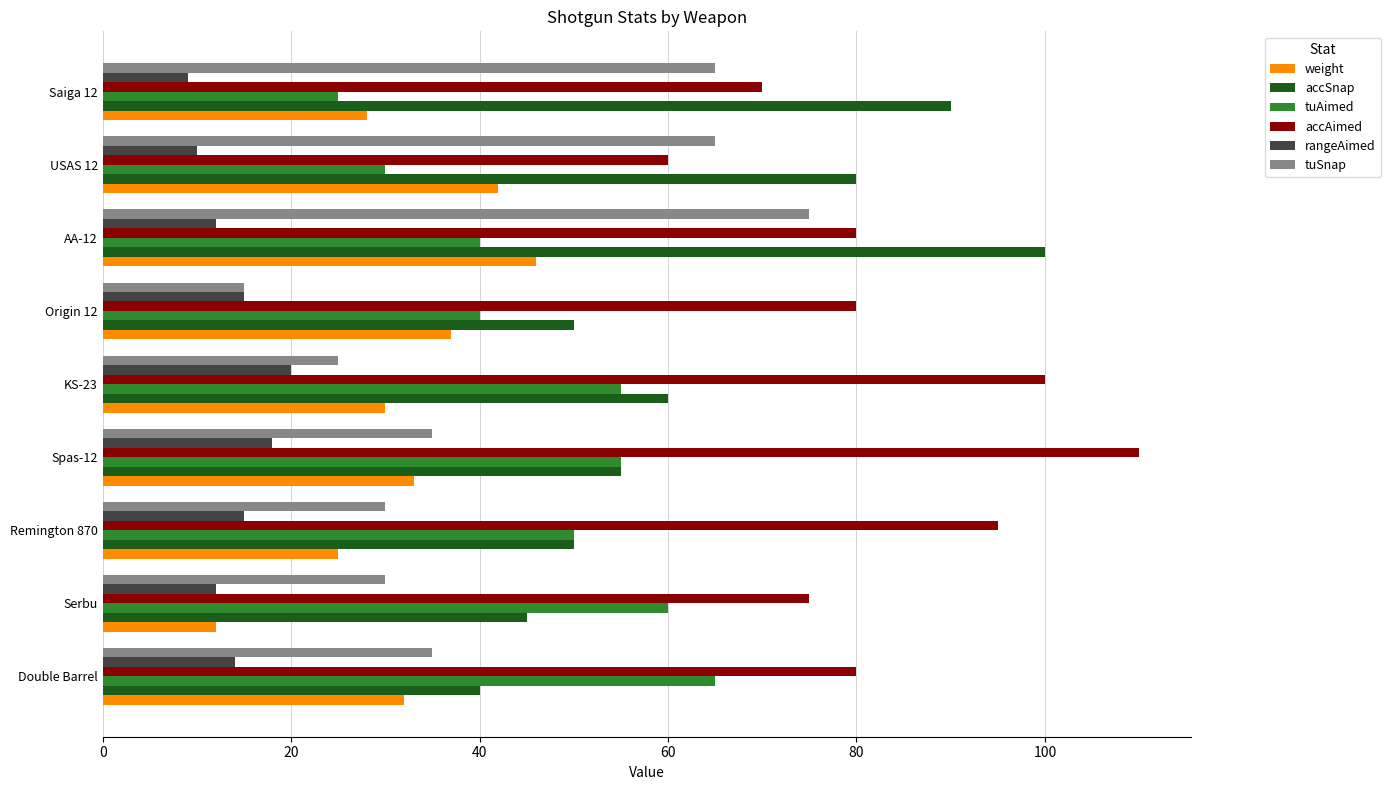

What is the average value of the accSnap series?

63